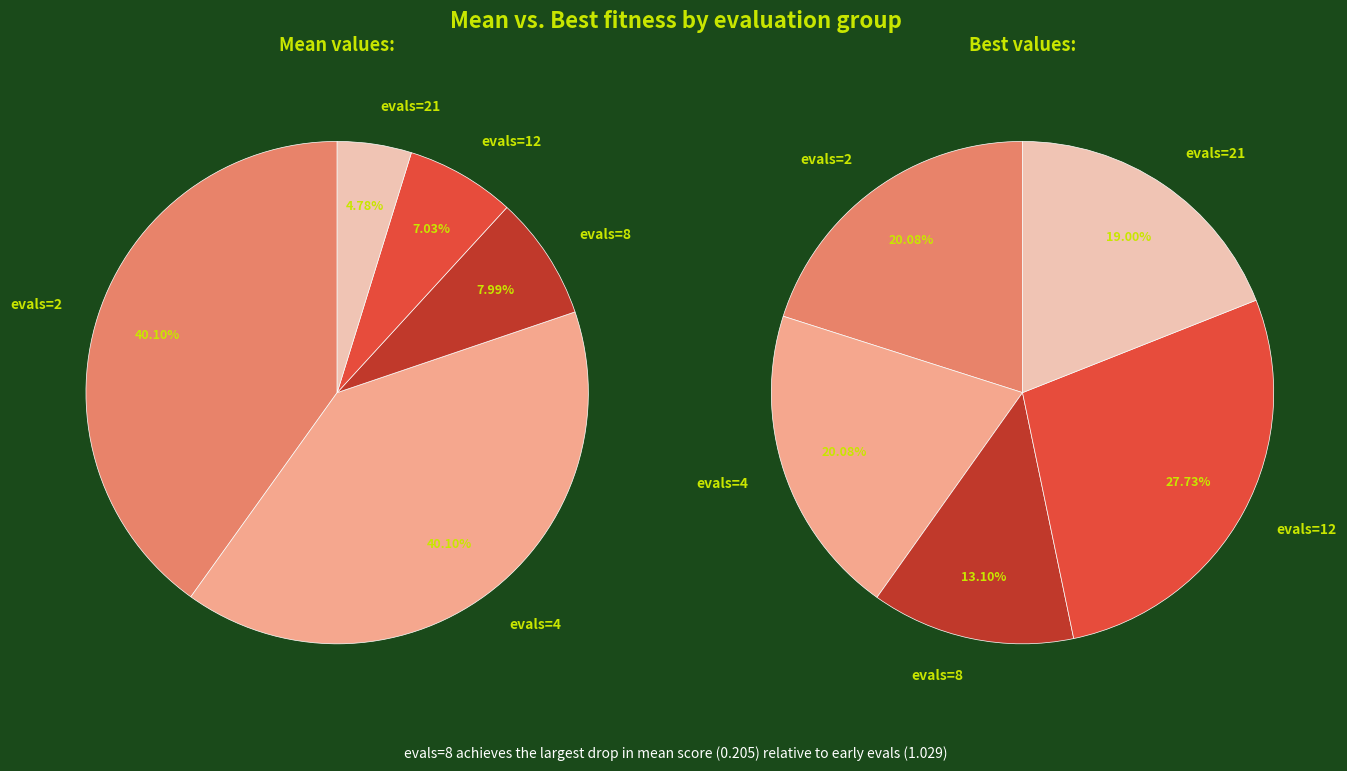

Between evals=2 and evals=4, which series saw the biggest shift?

mean